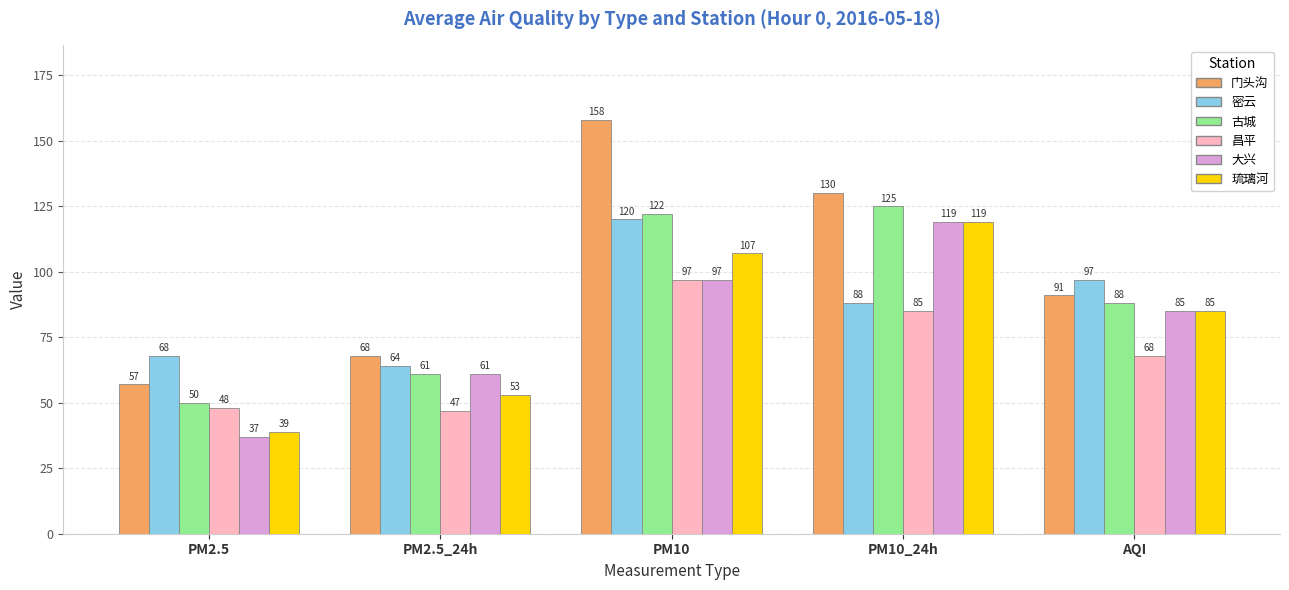

What is the maximum value shown in the chart?

158